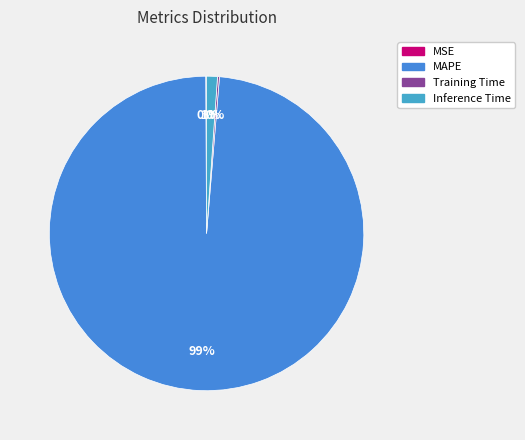

How many segments does this pie chart have?

4